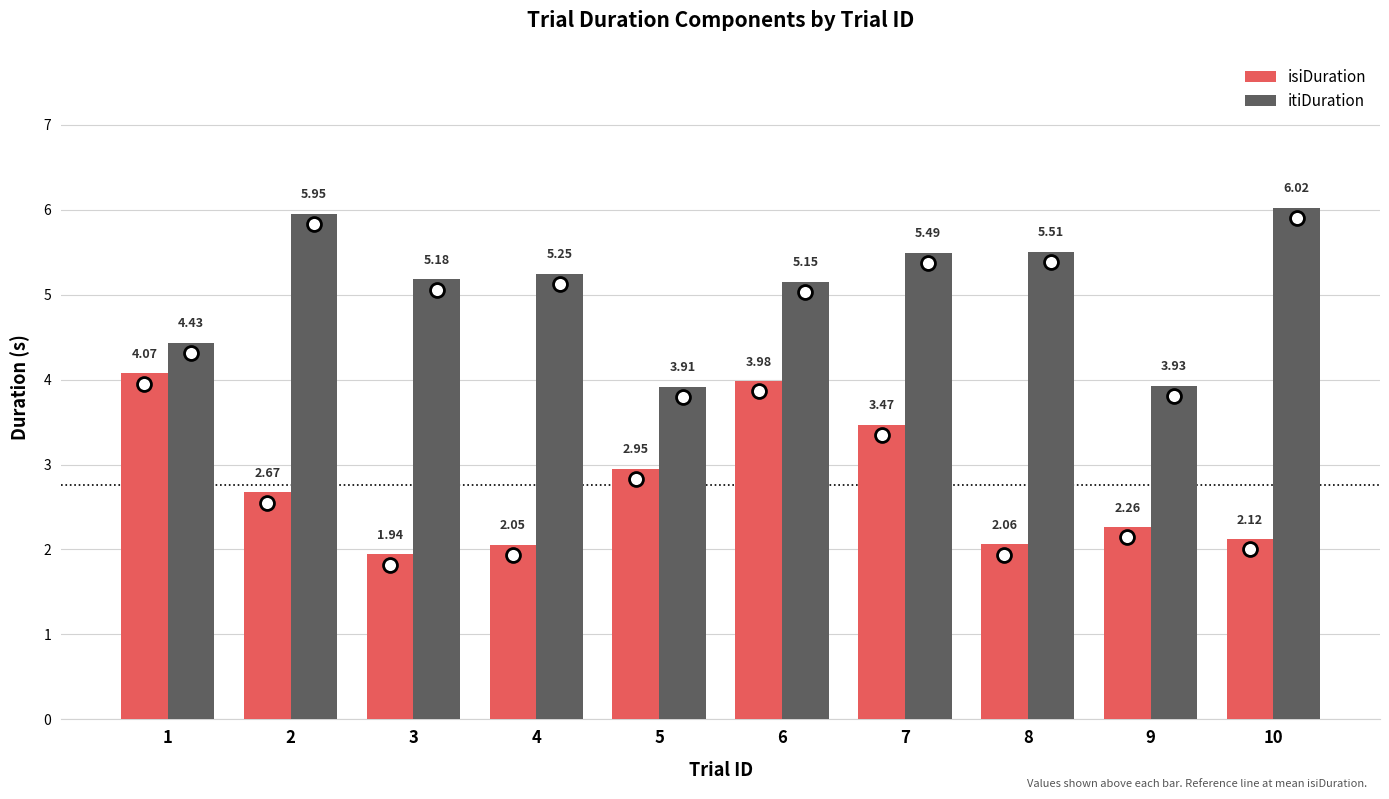

How many groups of bars are there?

10